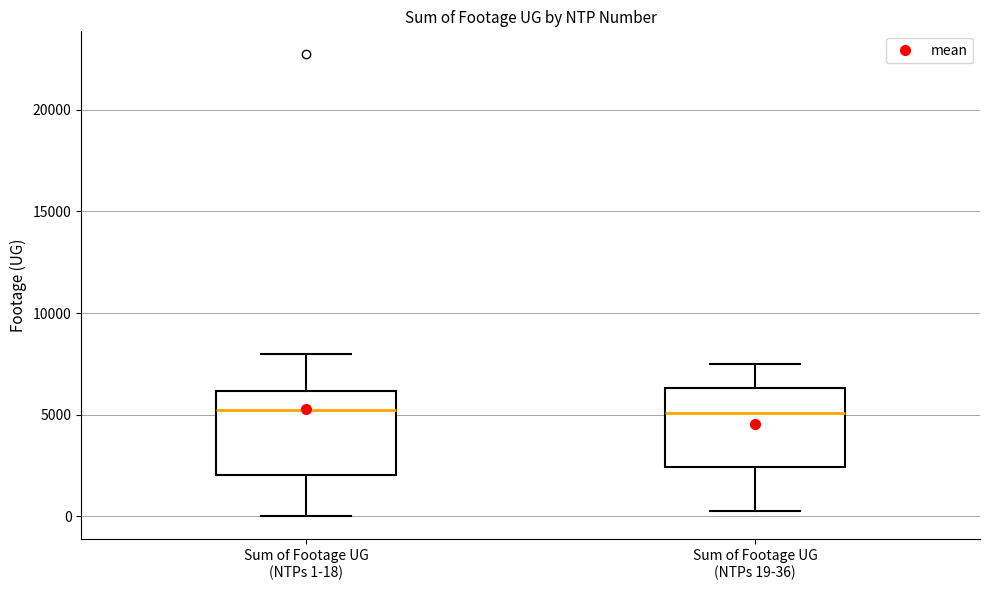

Where does the median line of the box for Sum of Footage UG (NTPs 19-36) sit on the y-axis? The values are not printed on the chart, so give them approximately, as read against the axis.

5000